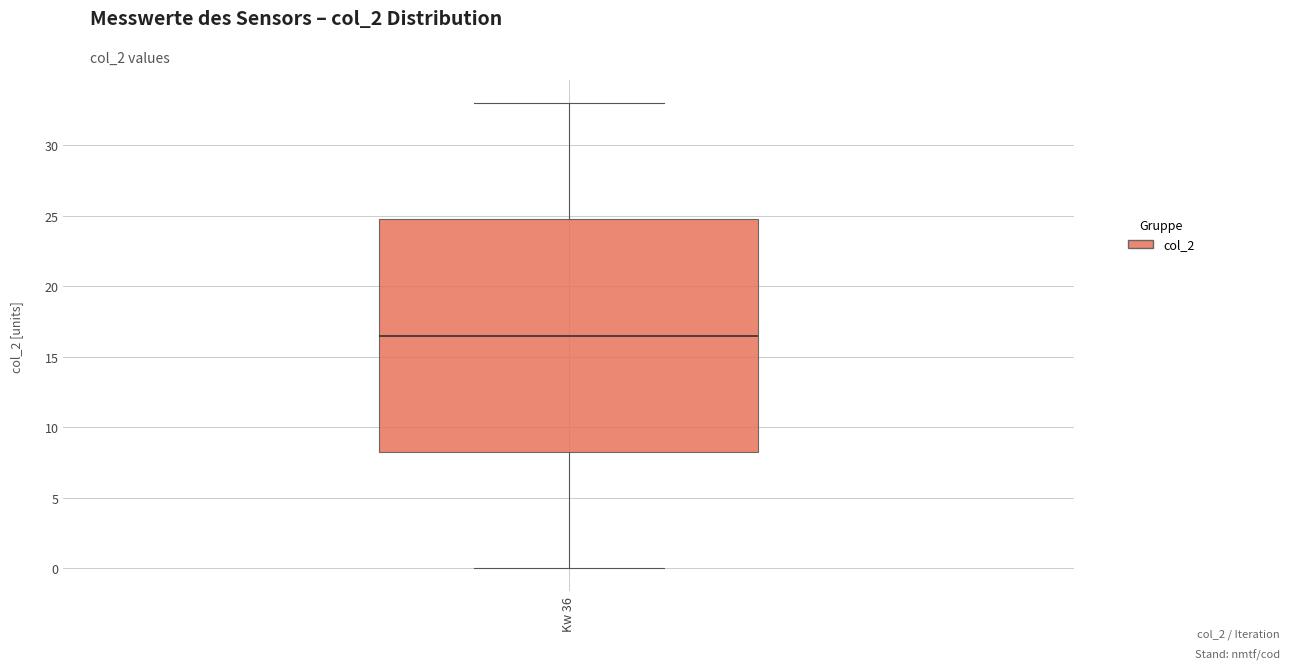

Transcribe this box plot: give where the median line is, the range the box spans, and where the two whiskers end, as read against the y-axis. The values are not printed on the chart, so give them approximately, as read against the axis.

median 16.5, box 8.5 to 25.0, whiskers 0.0 to 33.0